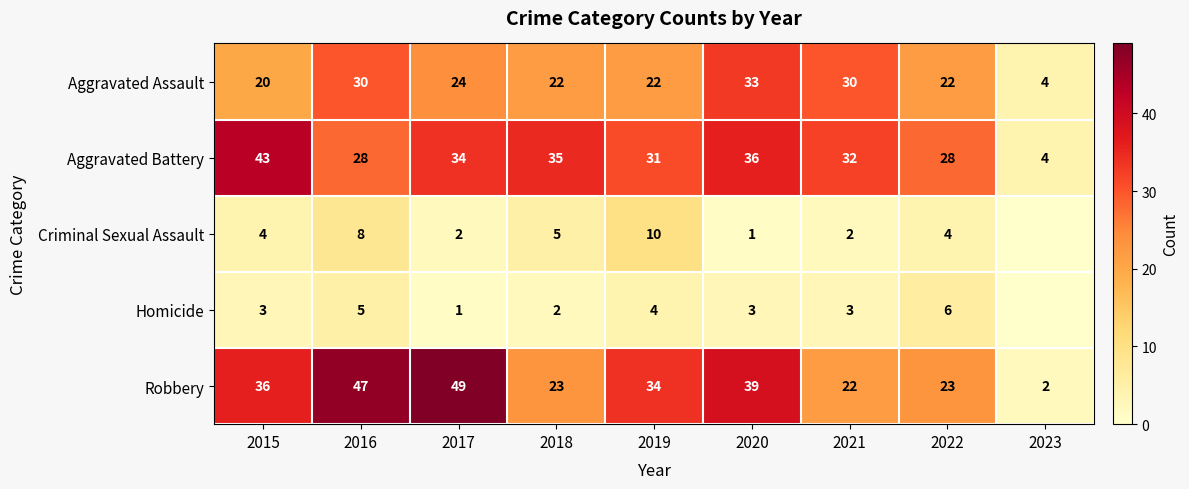

At 2018, list the series in order from largest to smallest.

Aggravated Battery, Robbery, Aggravated Assault, Criminal Sexual Assault, Homicide